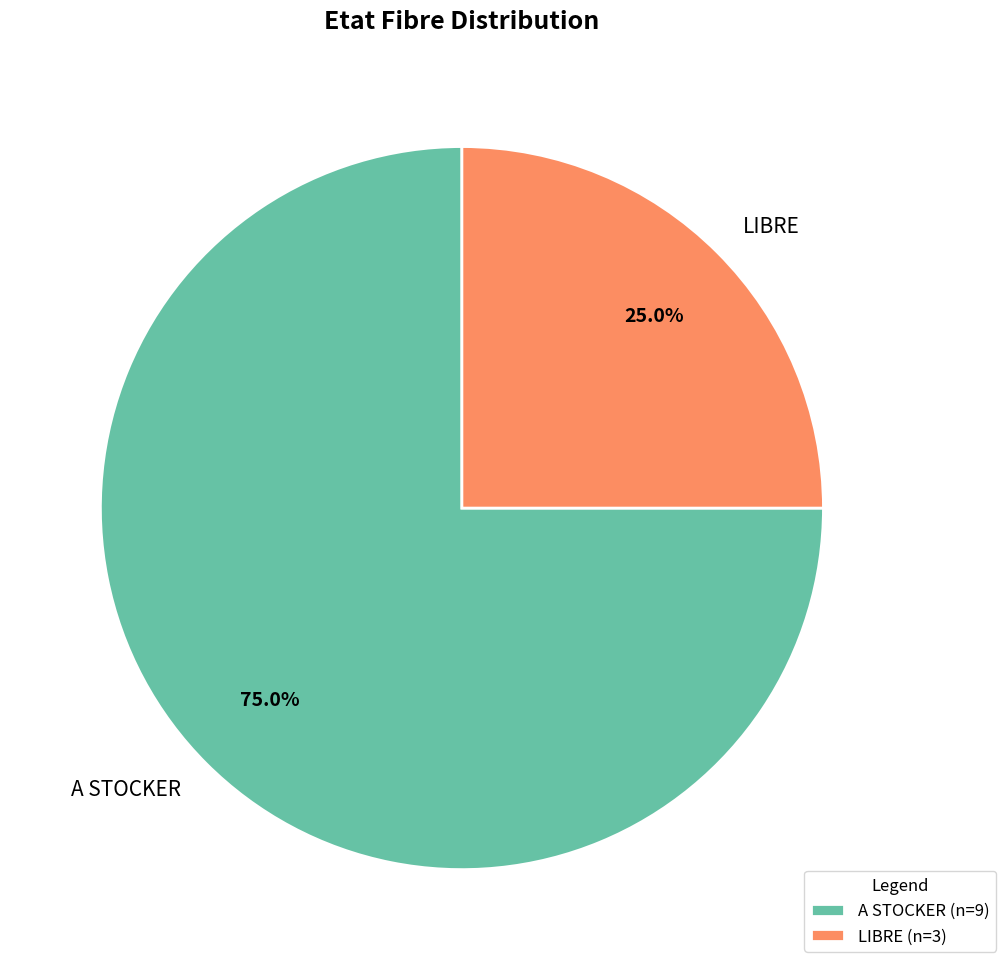

To the nearest percent, what portion does A STOCKER represent?

75%